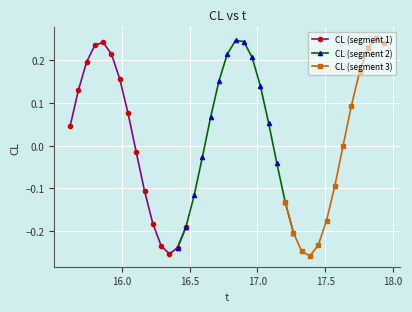

How many points are lower than both their immediate neighbors (excluding endpoints)?

2